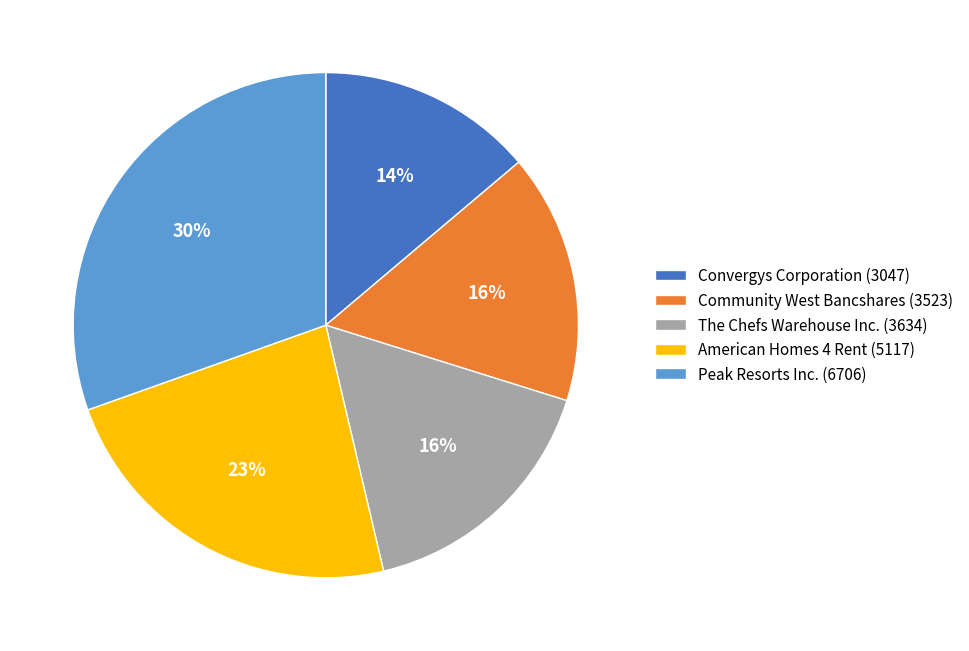

To the nearest percent, what is the average slice percentage?

20%